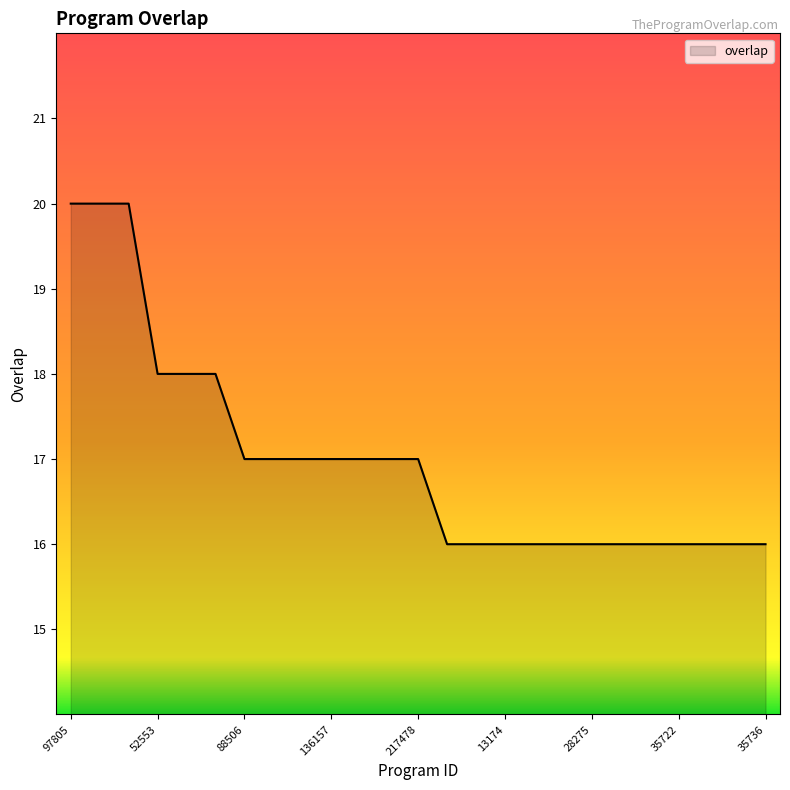

What is the minimum value shown in the chart?

16